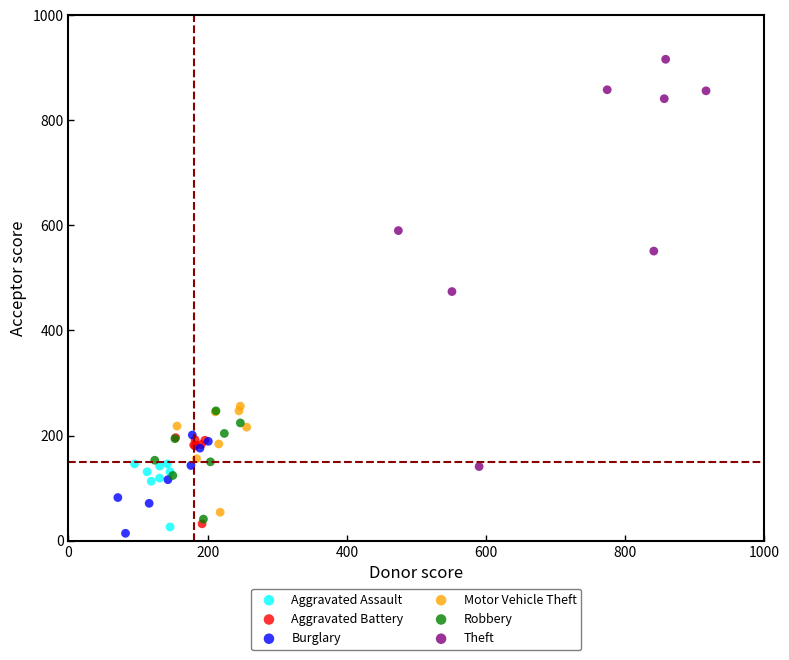

What are all the series names shown in the legend?

Aggravated Assault, Aggravated Battery, Burglary, Motor Vehicle Theft, Robbery, Theft